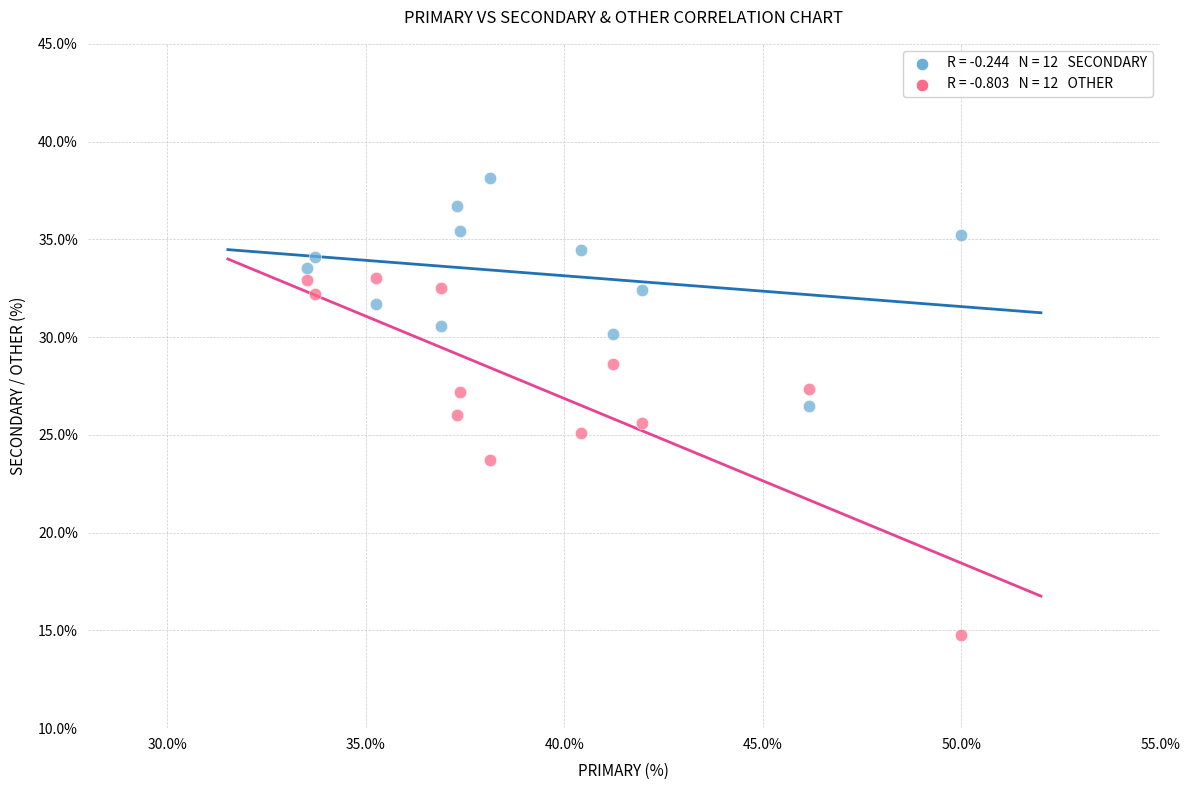

Across all data points, what is the range of X values (max minus min)?

16.5